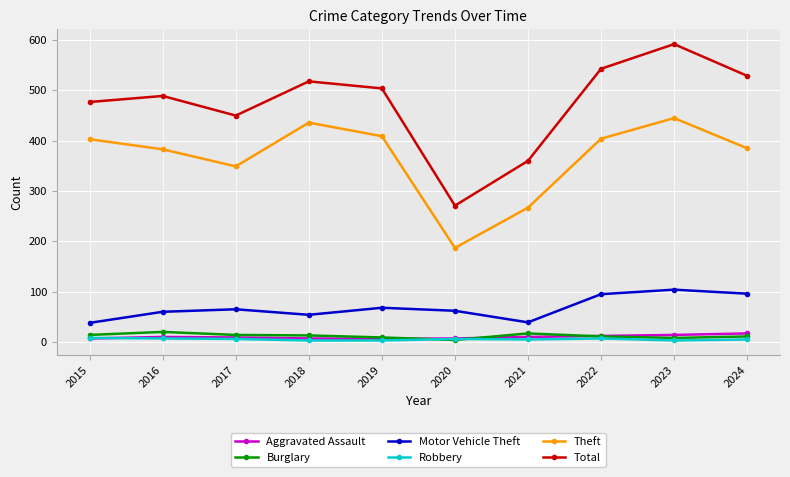

At 2024, list the series in order from smallest to largest.

Robbery, Burglary, Aggravated Assault, Motor Vehicle Theft, Theft, Total